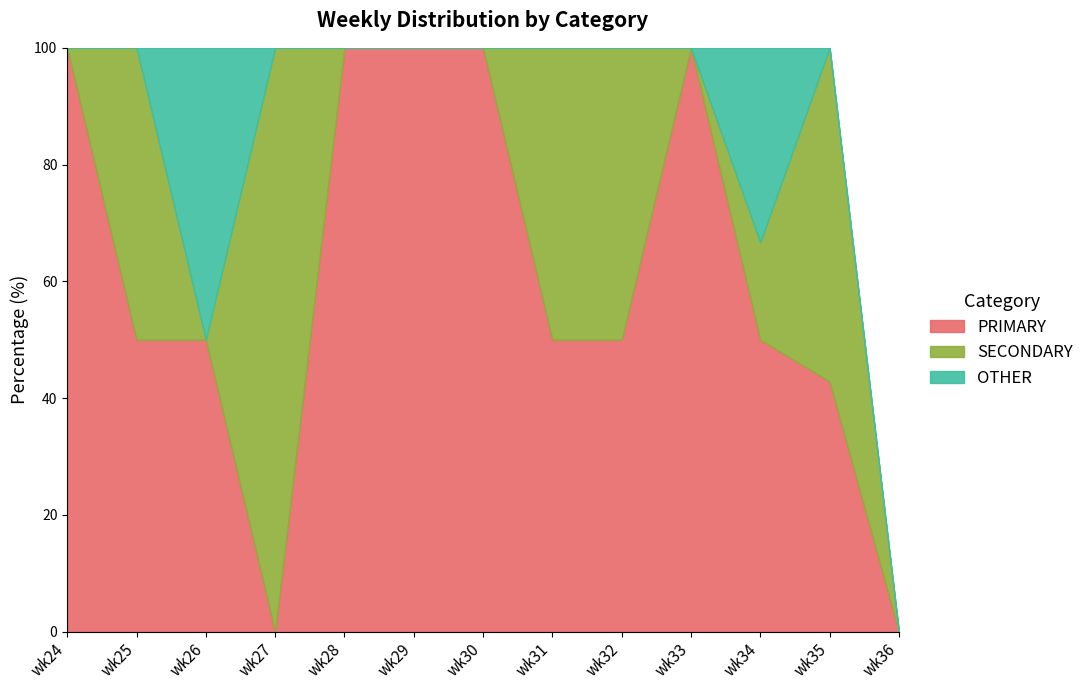

List the series in order of their overall mean, lowest first.

OTHER, SECONDARY, PRIMARY